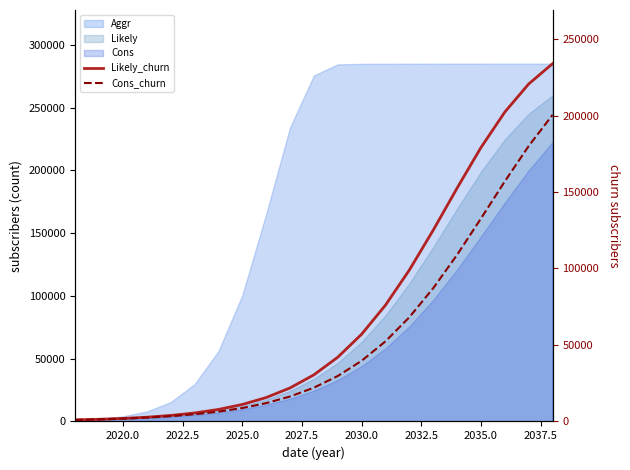

Does the chart display data point markers on the line(s)?

No